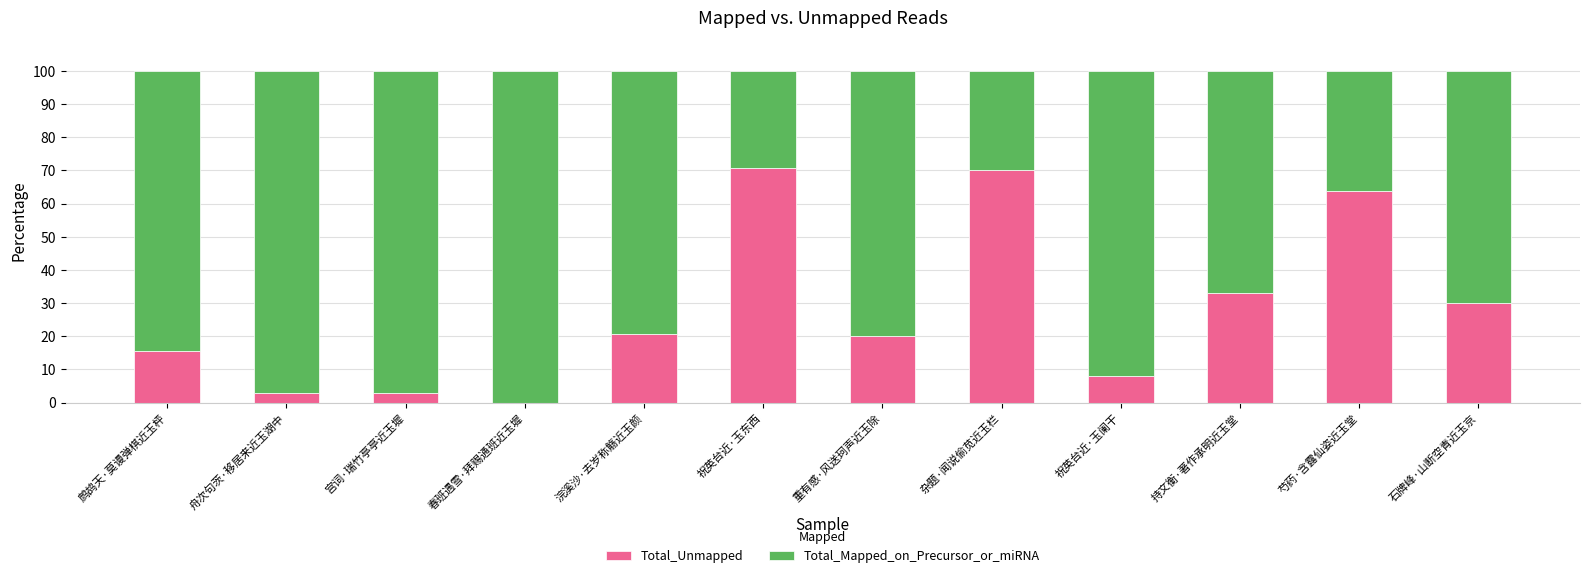

What is the maximum value for Total_Unmapped?

70.7